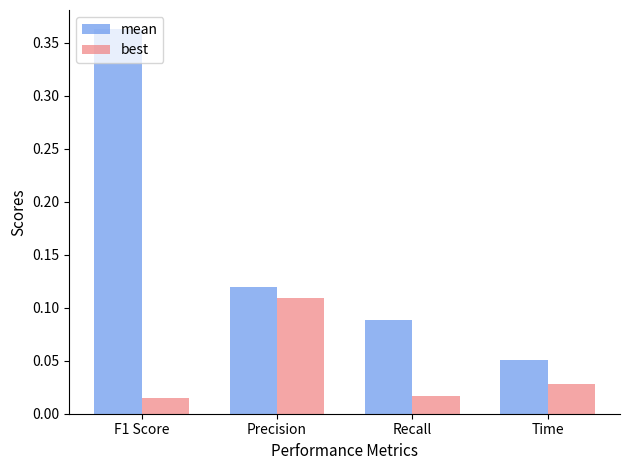

How many groups of bars are there?

4